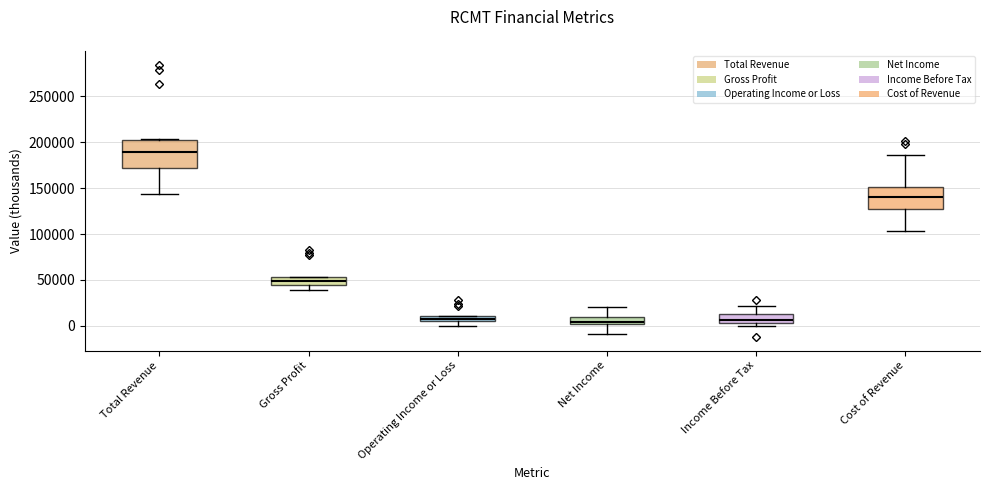

Which box is the tallest, from its lower edge to its upper edge?

Total Revenue